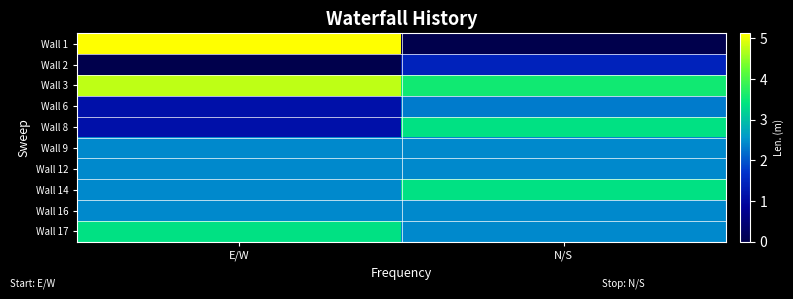

Which has a higher value, N/S or E/W?

E/W